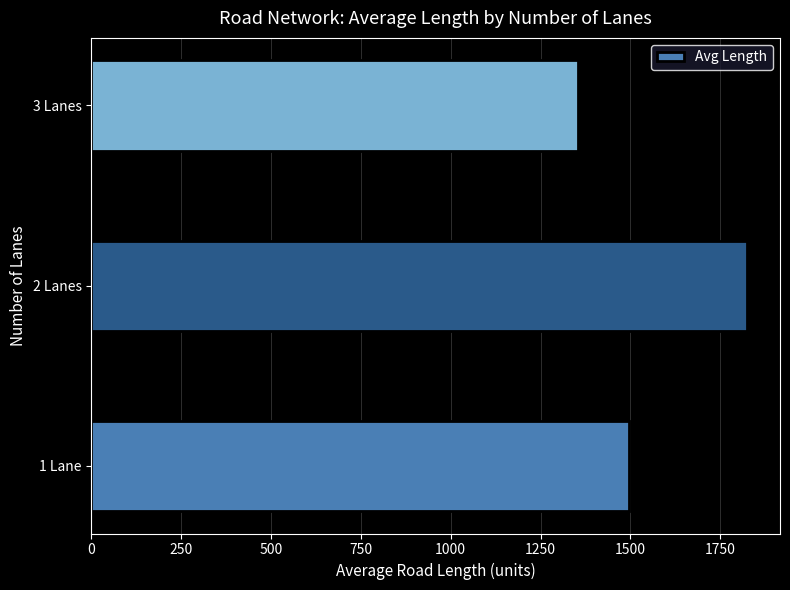

What is the ratio of the value at 2 Lanes to the value at 1 Lane?

1.2